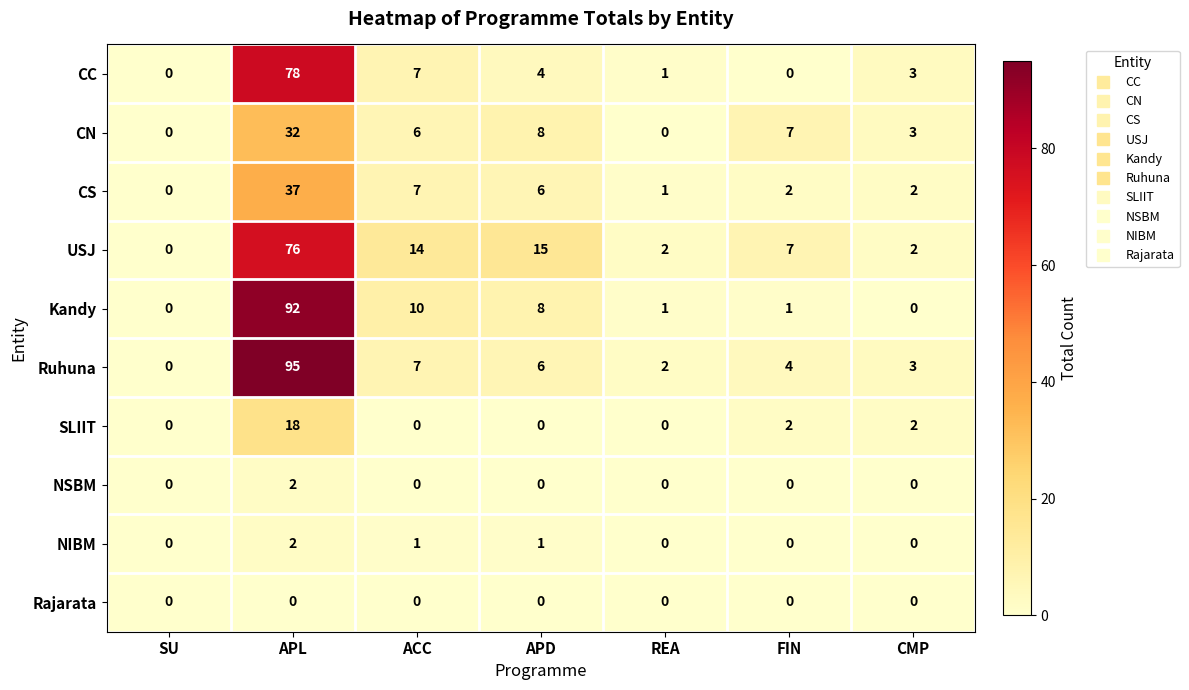

Which label corresponds to the largest value in the chart?

APL